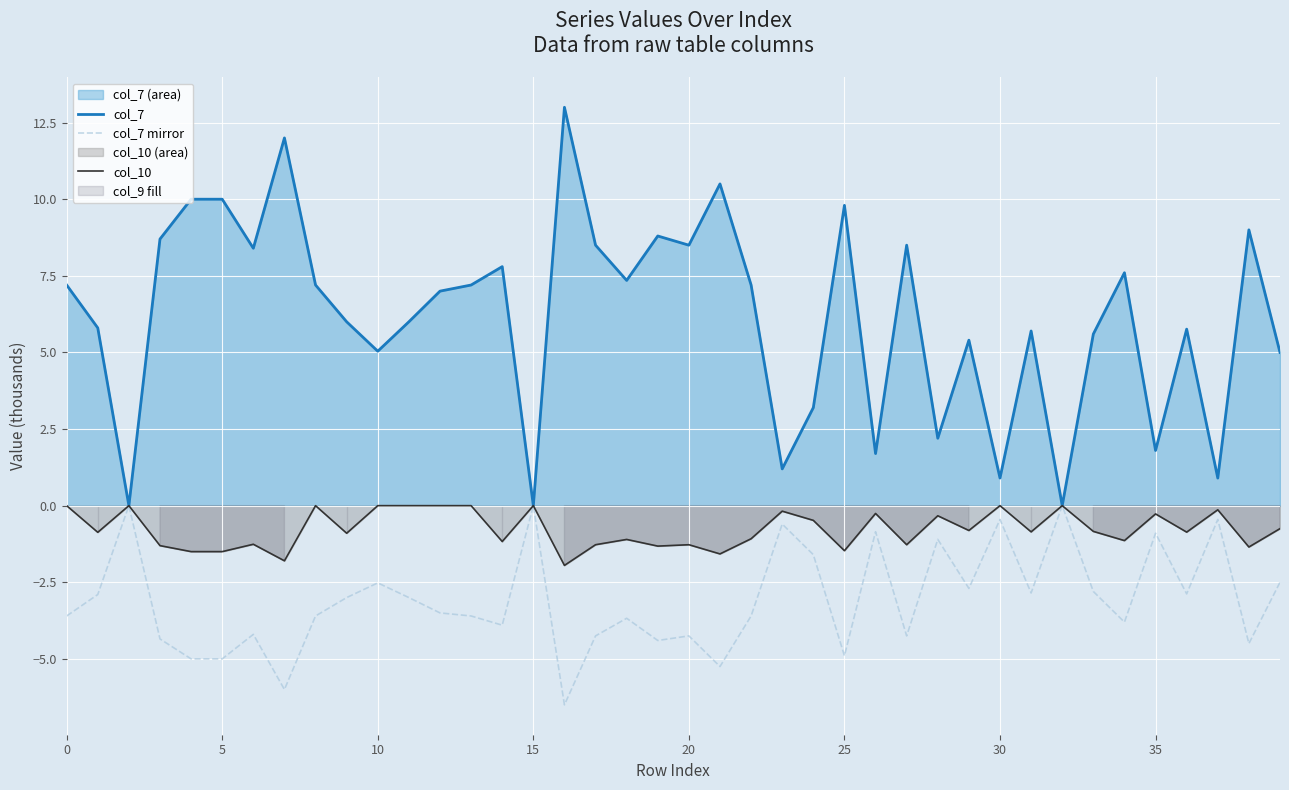

True or false: col_10 has a value of -0.1 at 23.

False